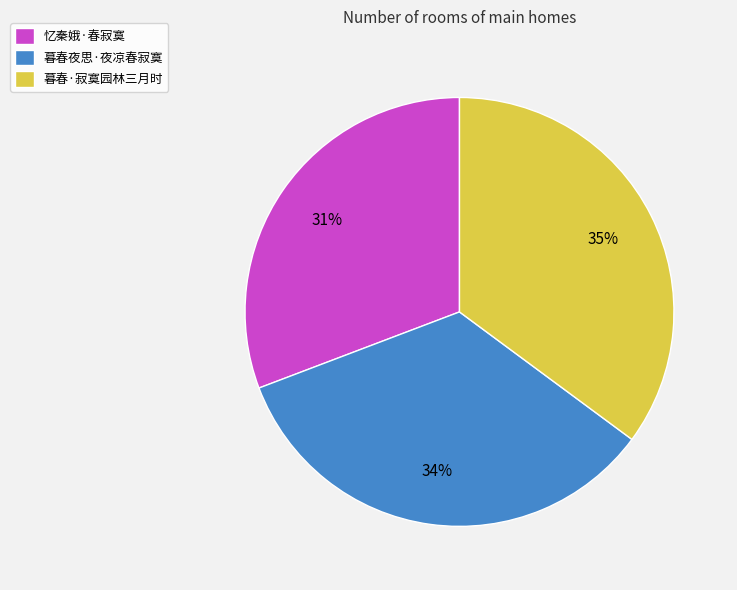

To the nearest percent, what is the difference between the largest and smallest slice percentages?

4%